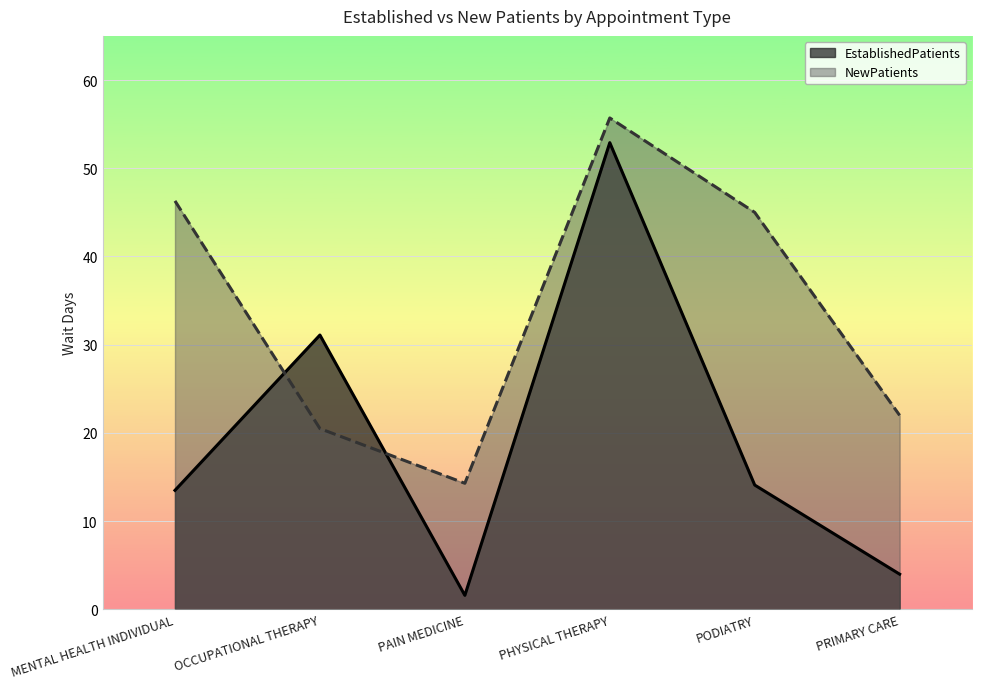

What is the sum of the NewPatients values at PRIMARY CARE and MENTAL HEALTH INDIVIDUAL?

68.3